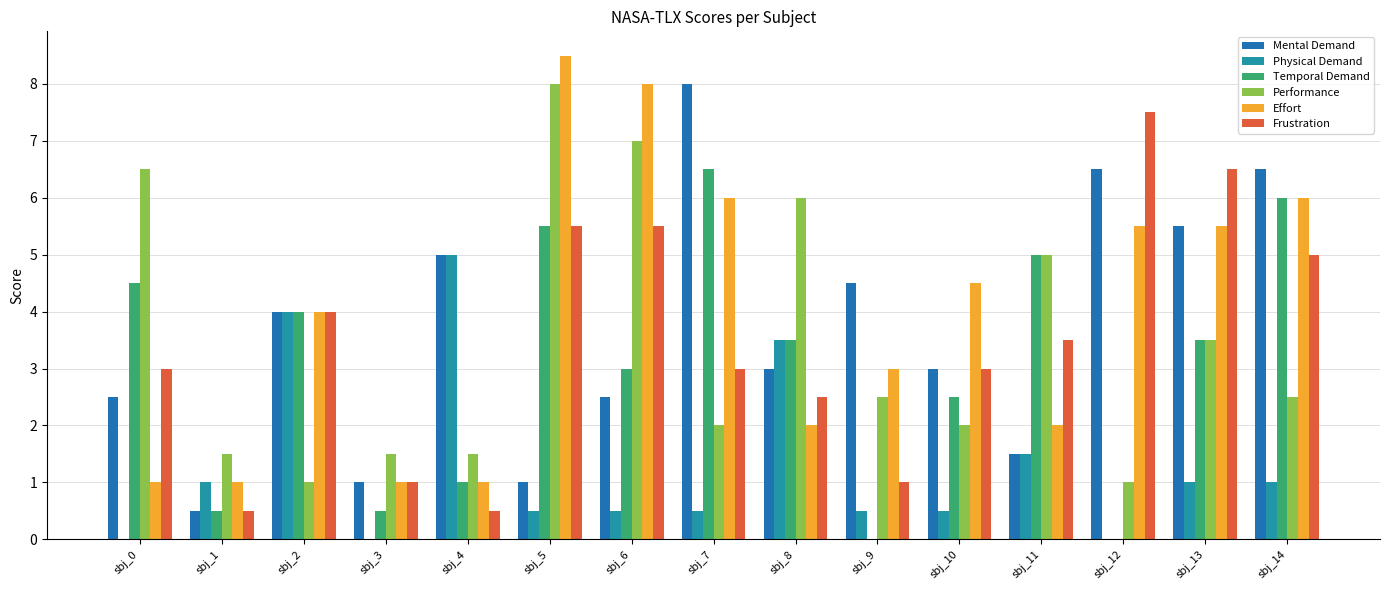

Which series has the largest total across all categories?

Effort